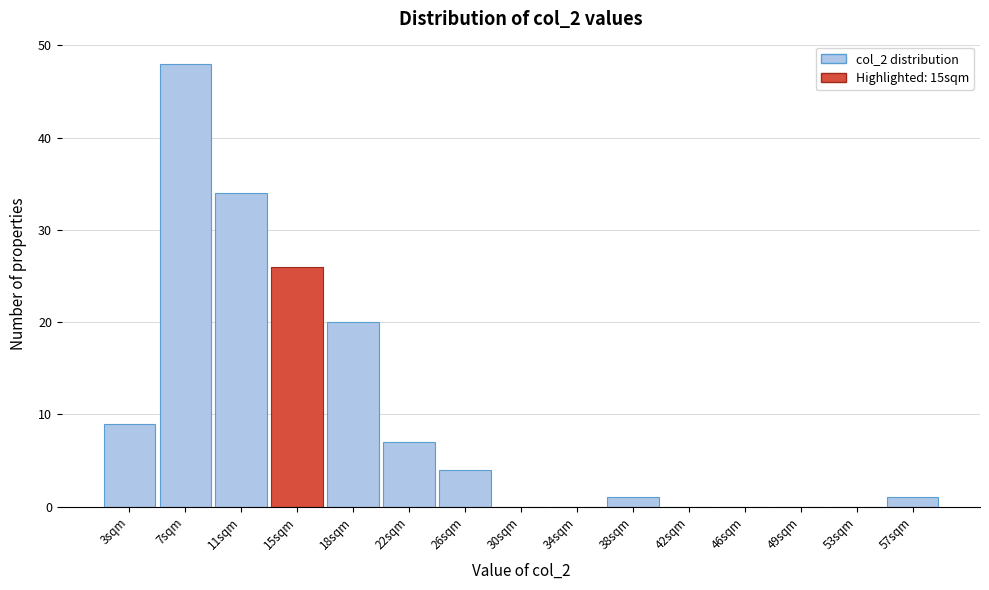

Reading left to right, what are all the values shown in this chart?

3sqm=9	7sqm=48	11sqm=34	15sqm=26	18sqm=20	22sqm=7	26sqm=4	30sqm=0	34sqm=0	38sqm=1	42sqm=0	46sqm=0	49sqm=0	53sqm=0	57sqm=1